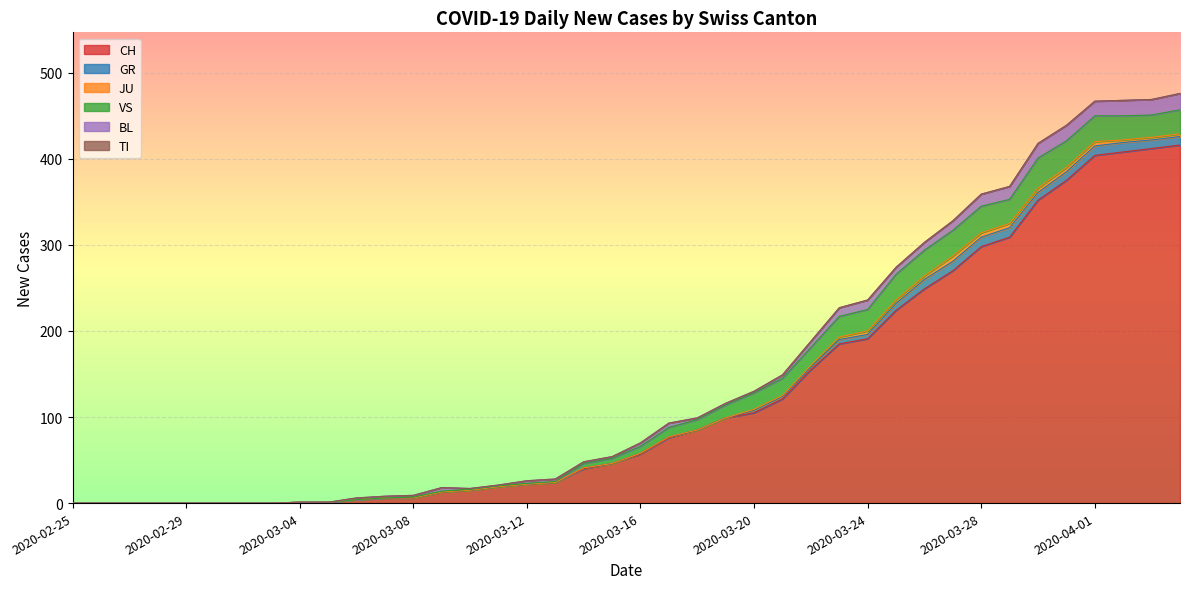

Rank the categories by TI value from lowest to highest.

2020-02-25, 2020-02-26, 2020-02-27, 2020-02-28, 2020-02-29, 2020-03-01, 2020-03-02, 2020-03-03, 2020-03-04, 2020-03-05, 2020-03-06, 2020-03-07, 2020-03-08, 2020-03-09, 2020-03-10, 2020-03-11, 2020-03-12, 2020-03-13, 2020-03-14, 2020-03-15, 2020-03-16, 2020-03-17, 2020-03-18, 2020-03-19, 2020-03-20, 2020-03-21, 2020-03-22, 2020-03-23, 2020-03-24, 2020-03-25, 2020-03-26, 2020-03-27, 2020-03-28, 2020-03-29, 2020-03-30, 2020-03-31, 2020-04-01, 2020-04-02, 2020-04-03, 2020-04-04